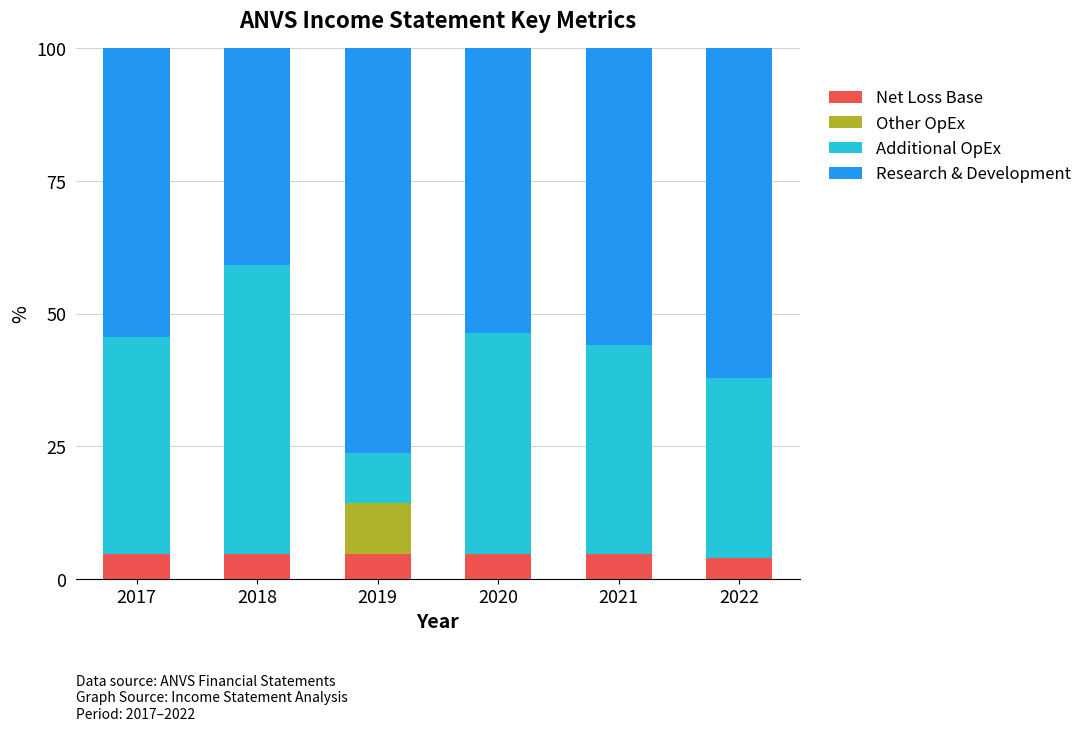

Reading left to right, transcribe the values for Net Loss Base.

2017=4.8	2018=4.8	2019=4.8	2020=4.8	2021=4.8	2022=4.0